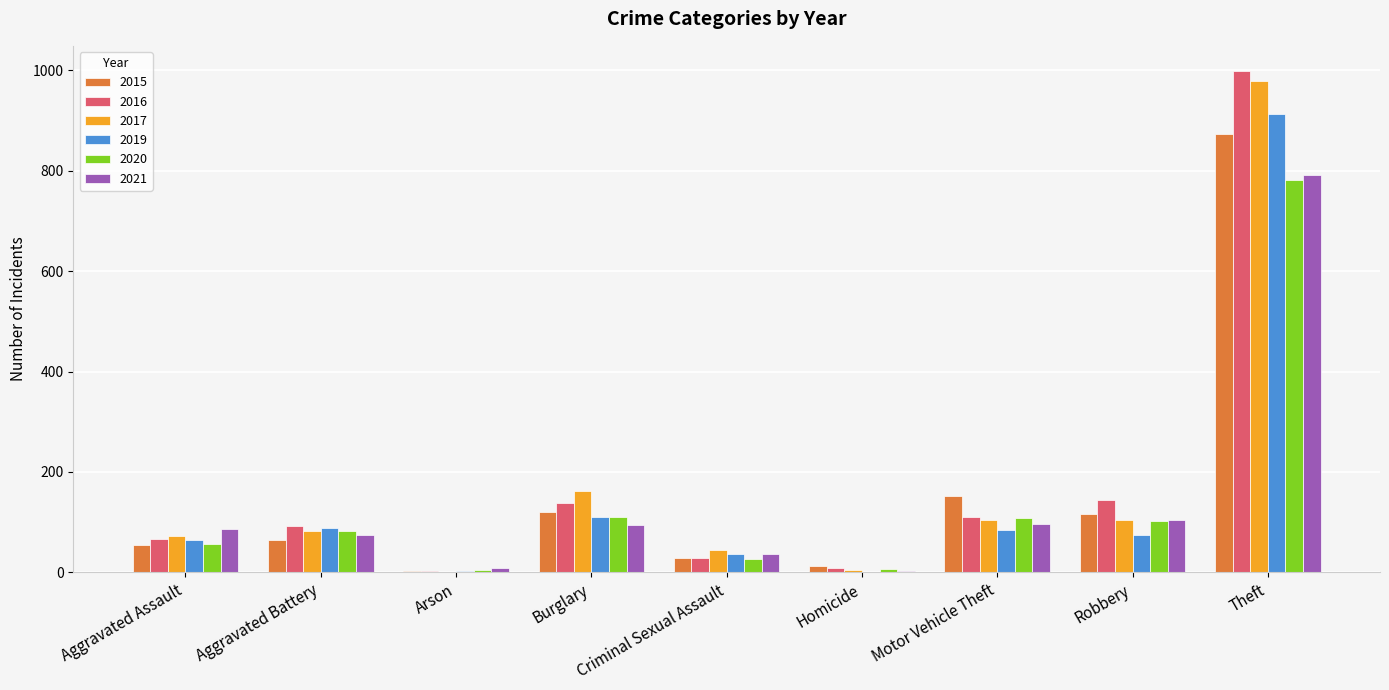

Which series changed the most between Arson and Robbery?

2016